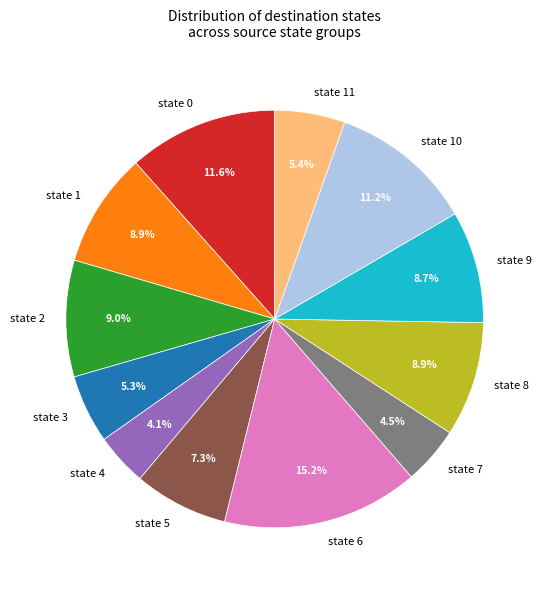

How many segments does this pie chart have?

12